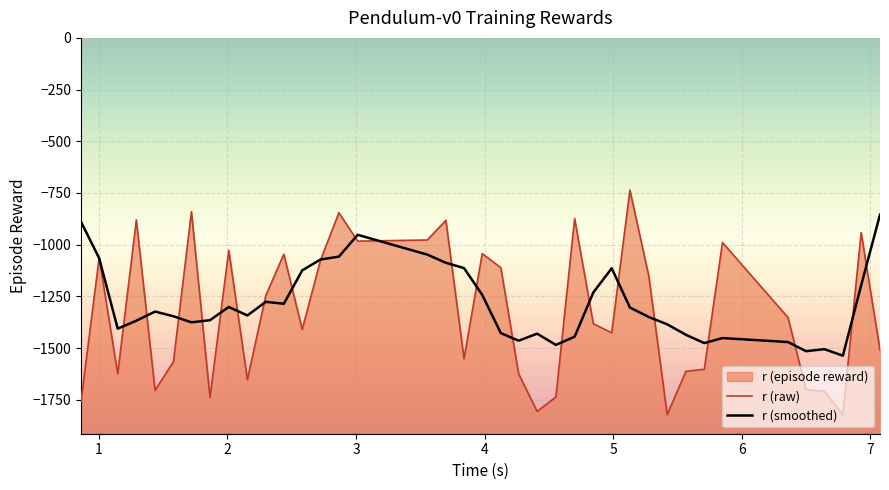

Which series has the widest spread of values?

r (raw)